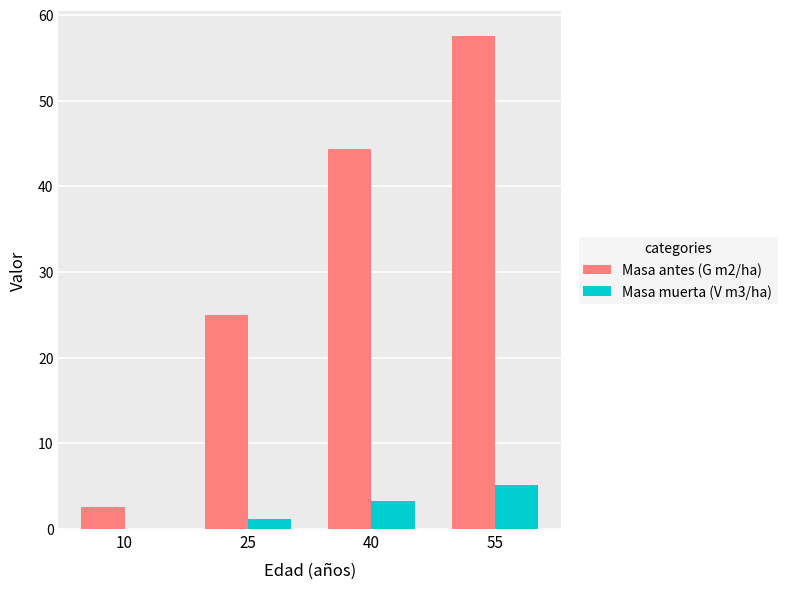

Is it true that Masa antes (G m2/ha) equals 76.8 at 40?

False